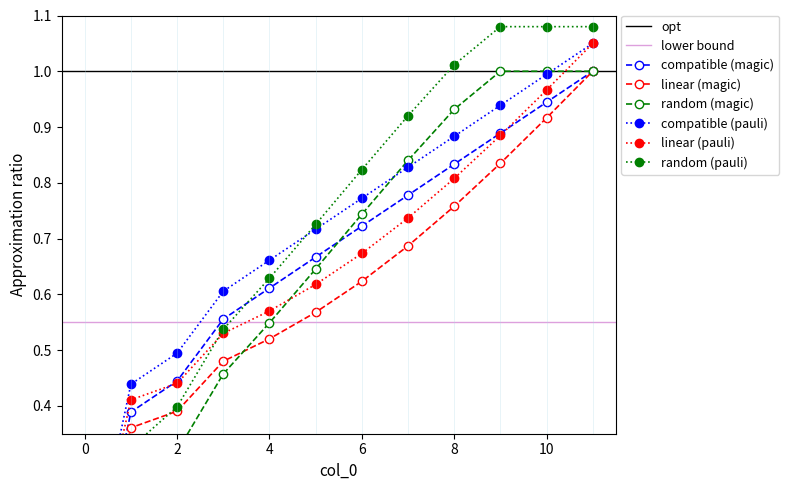

List the labels in order of value, largest first.

11, 10, 9, 8, 7, 6, 5, 4, 3, 2, 1, 0